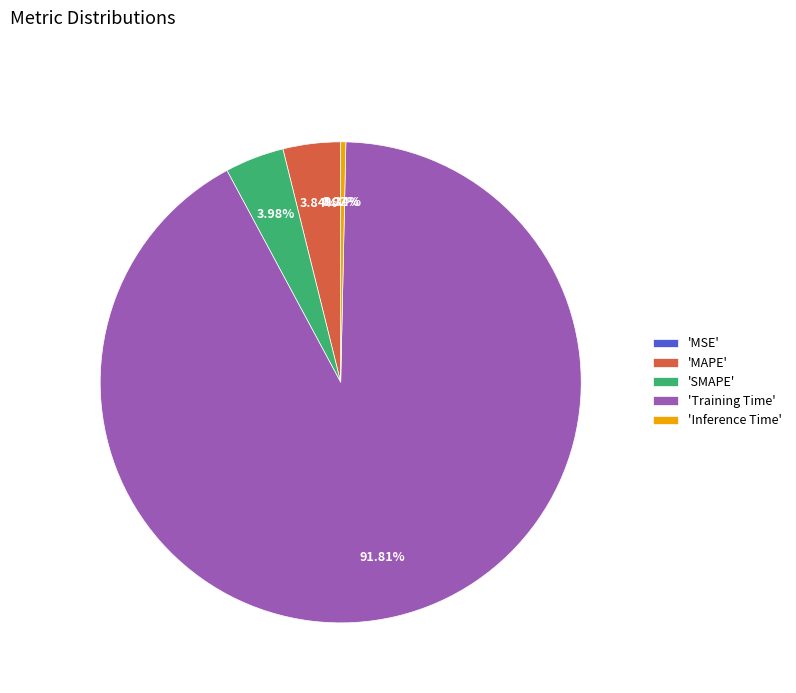

Which has a higher value, 'SMAPE' or 'Inference Time'?

'SMAPE'